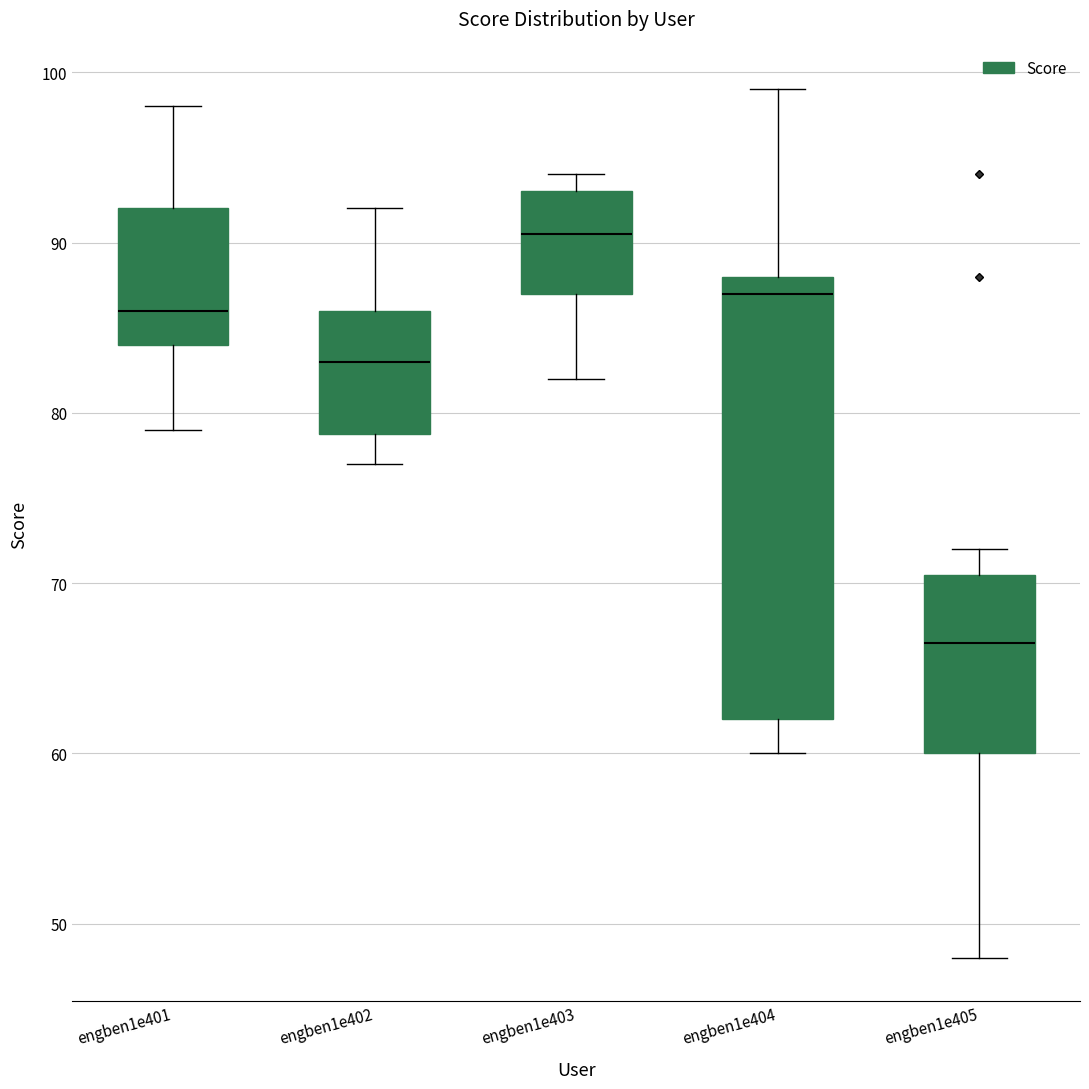

Reading left to right, transcribe this box plot: for each box, give where its median line is, the range the box spans, and where its two whiskers end, as read against the y-axis. The values are not printed on the chart, so give them approximately, as read against the axis.

engben1e401: median 86, box 84 to 92, whiskers 79 to 98
engben1e402: median 83, box 79 to 86, whiskers 77 to 92
engben1e403: median 91, box 87 to 93, whiskers 82 to 94
engben1e404: median 87, box 62 to 88, whiskers 60 to 99
engben1e405: median 67, box 60 to 71, whiskers 48 to 72